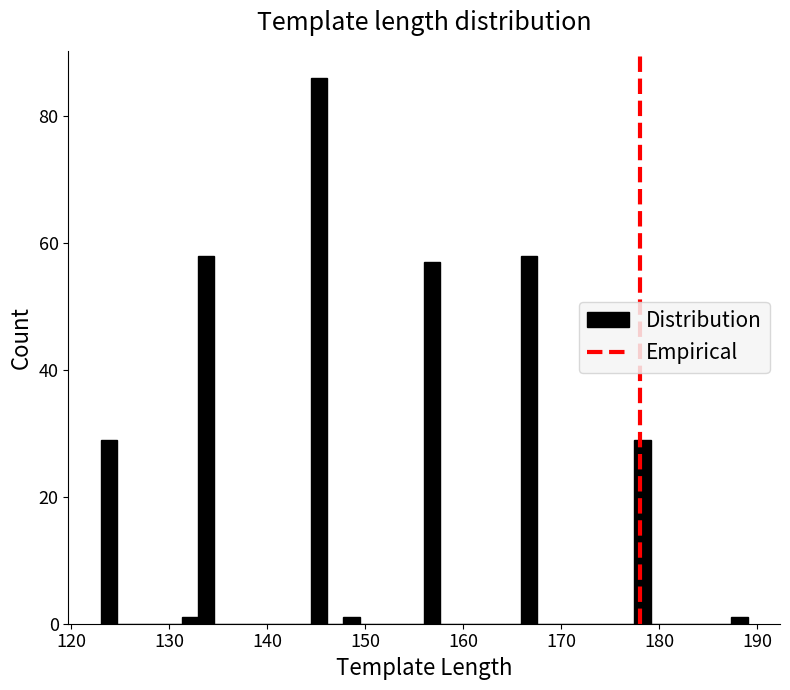

Around what value on the x-axis is the tallest bar? Give the approximate position of its centre, as read against the axis.

145